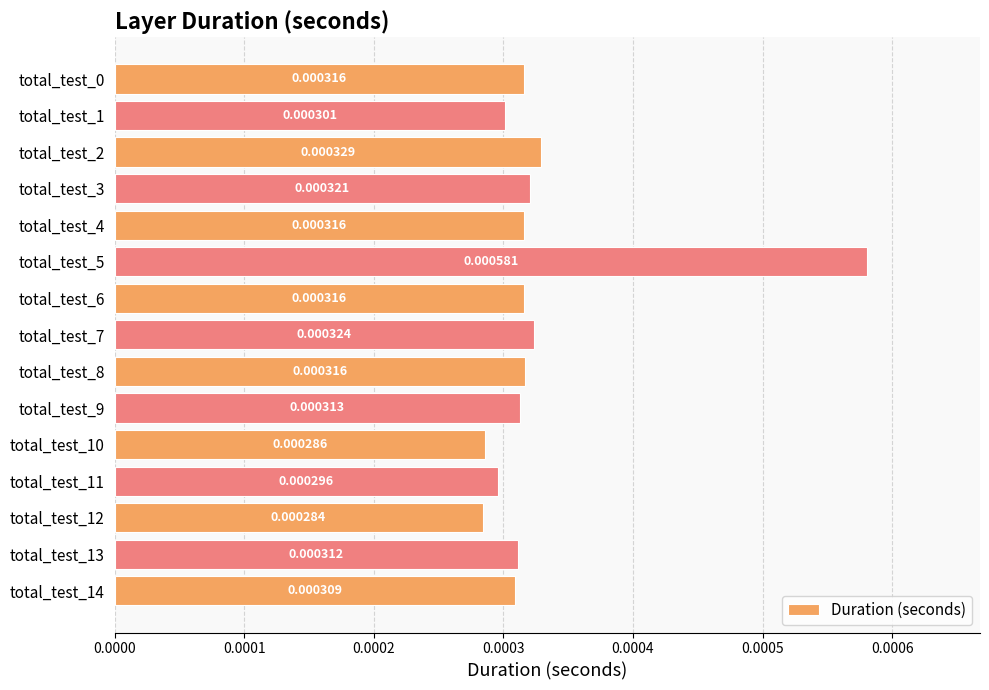

Between total_test_6 and total_test_10, which is larger?

total_test_6